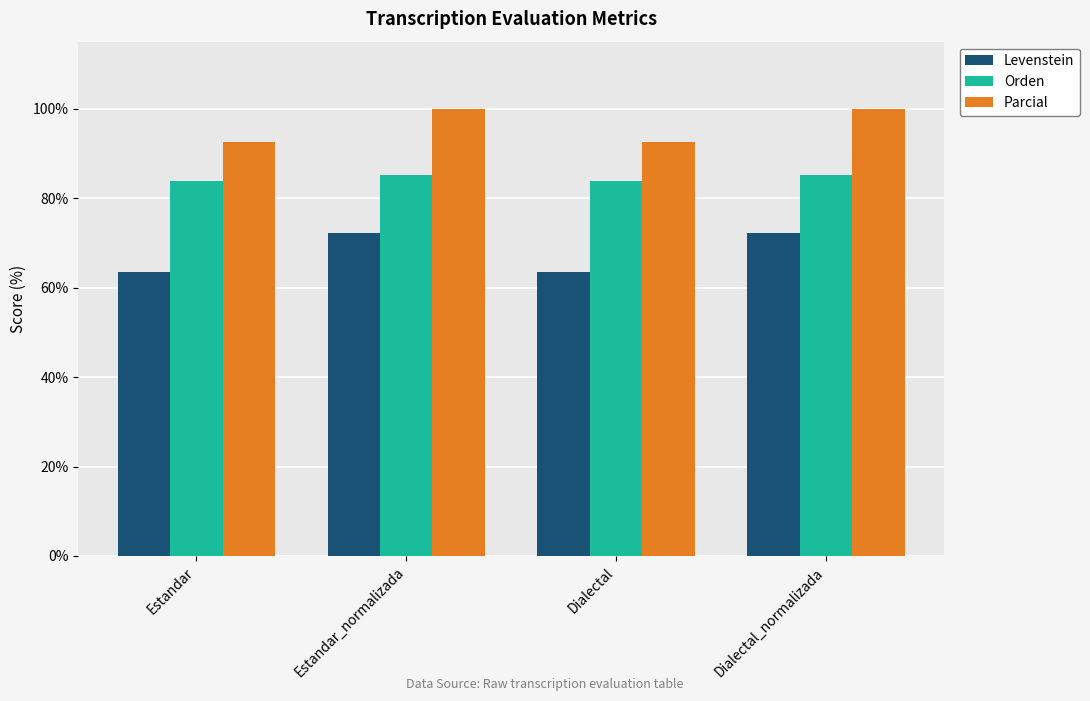

What is the difference between the Orden values at Estandar and Dialectal_normalizada?

1.4